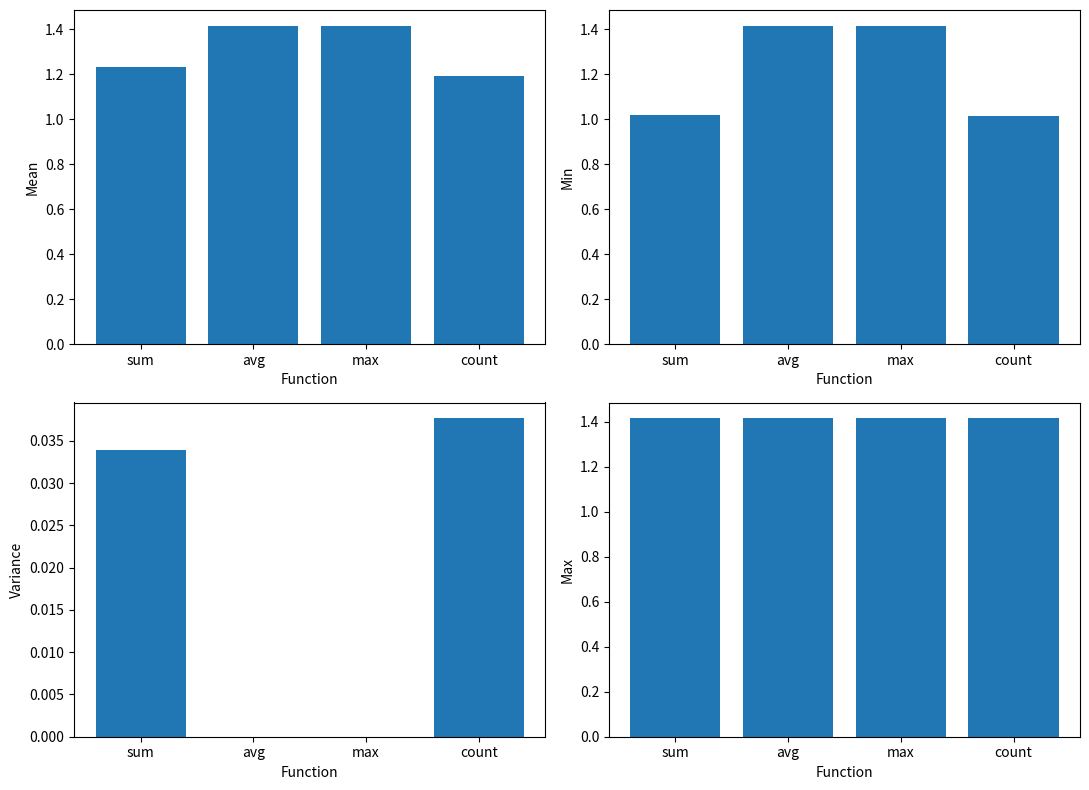

Where is Min nearest to the value 1?

count